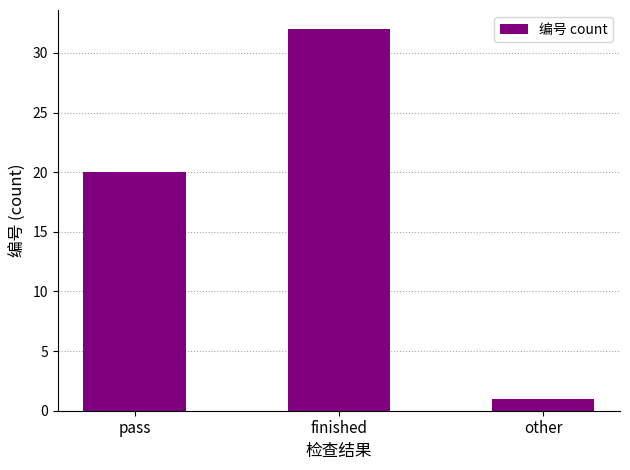

True or false: the data shows 47 at finished.

False